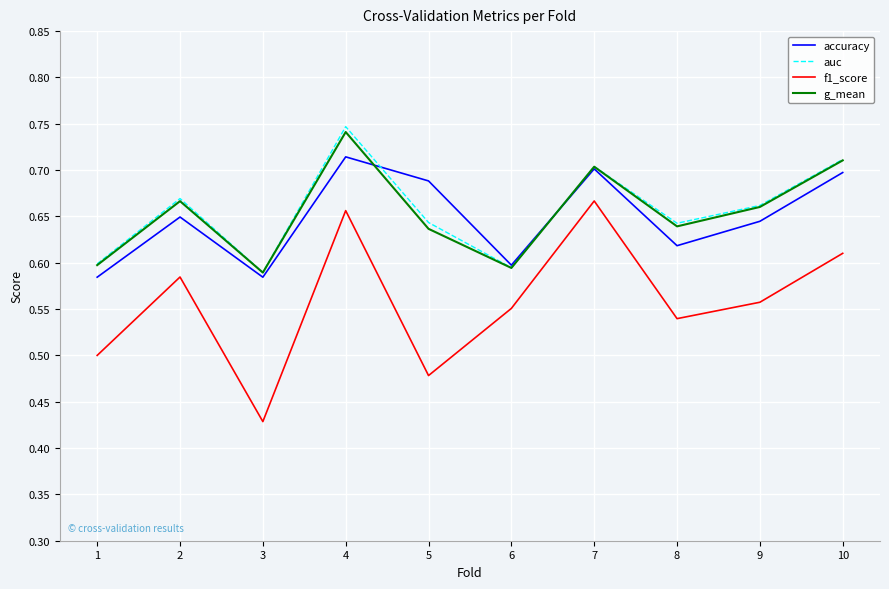

Between 6 and 9, which series saw the biggest shift?

auc